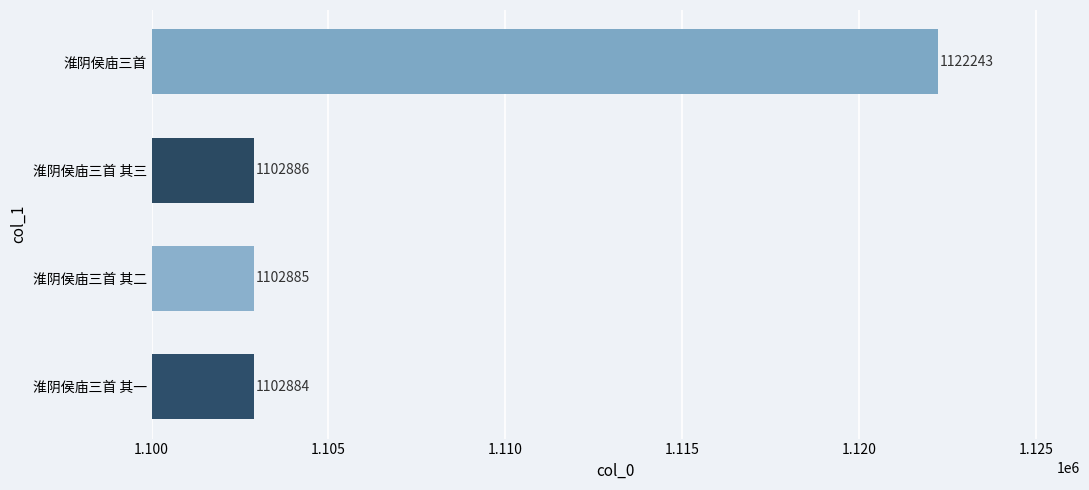

Where is the data nearest to the value 1112563?

淮阴侯庙三首 其三